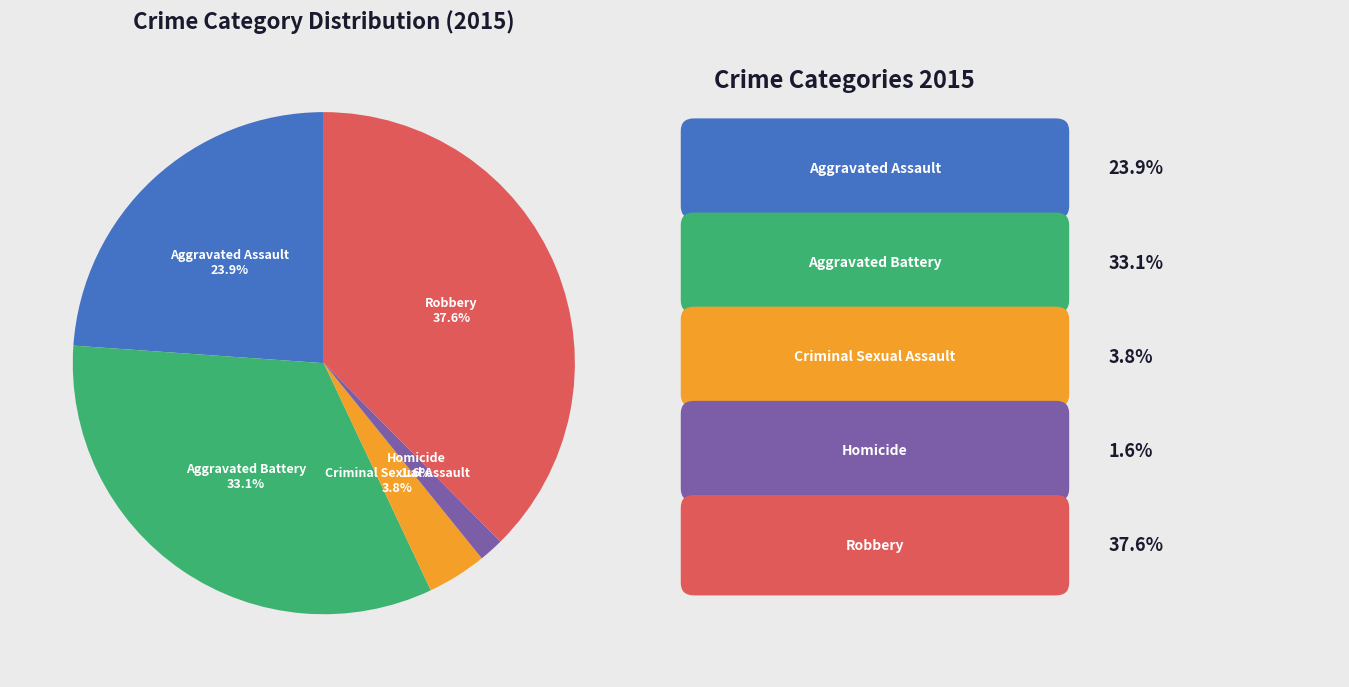

Is there a majority slice in this chart?

No